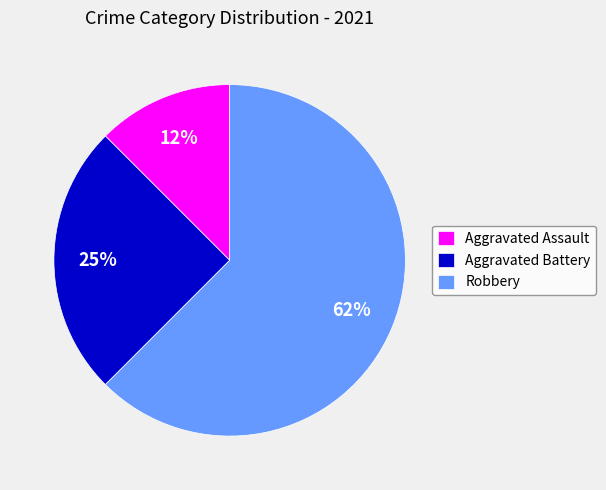

Is the sum of Robbery and Aggravated Assault greater than half?

Yes